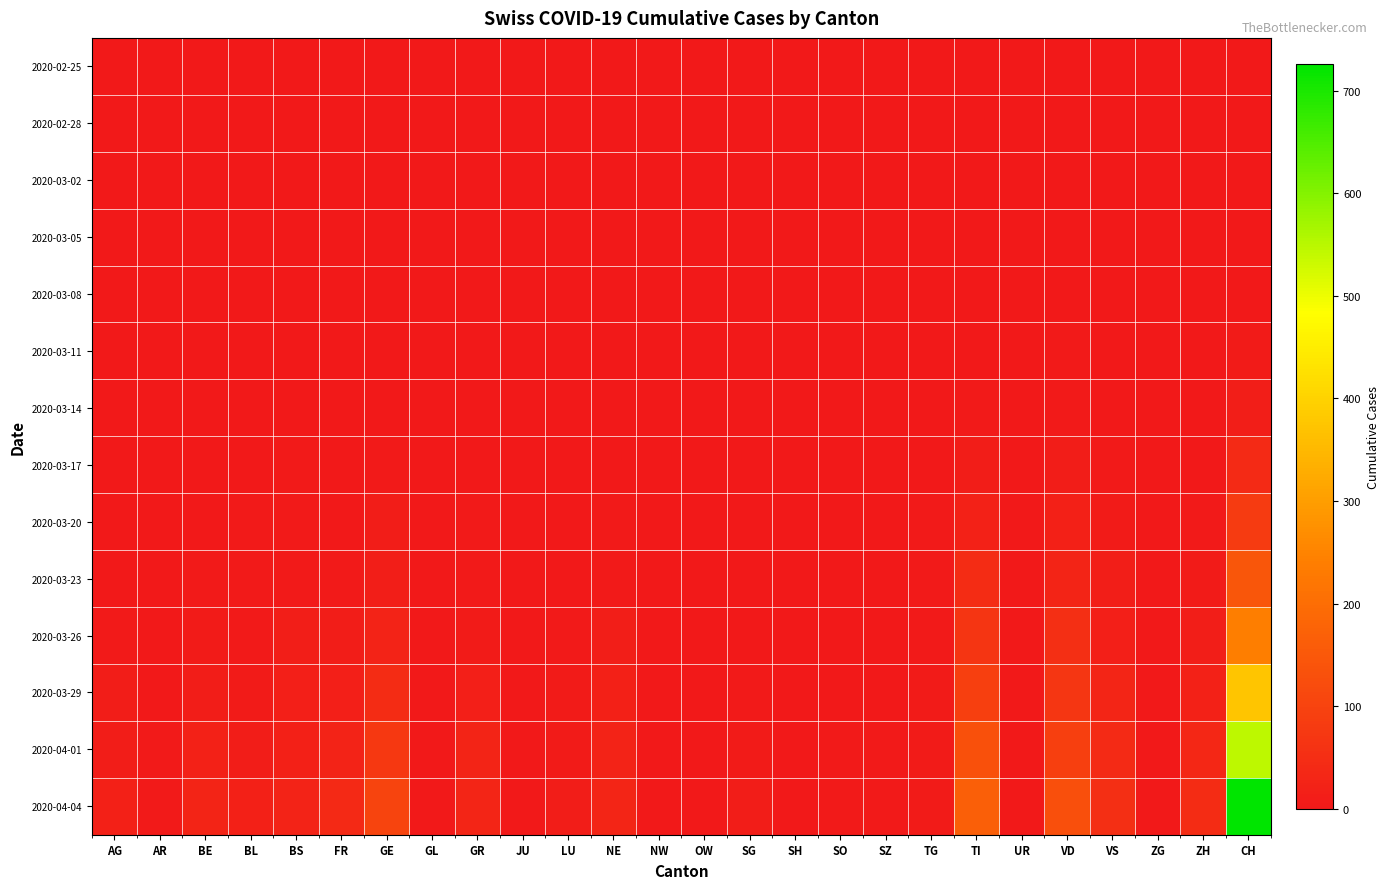

Between JU and UR, which is larger?

JU